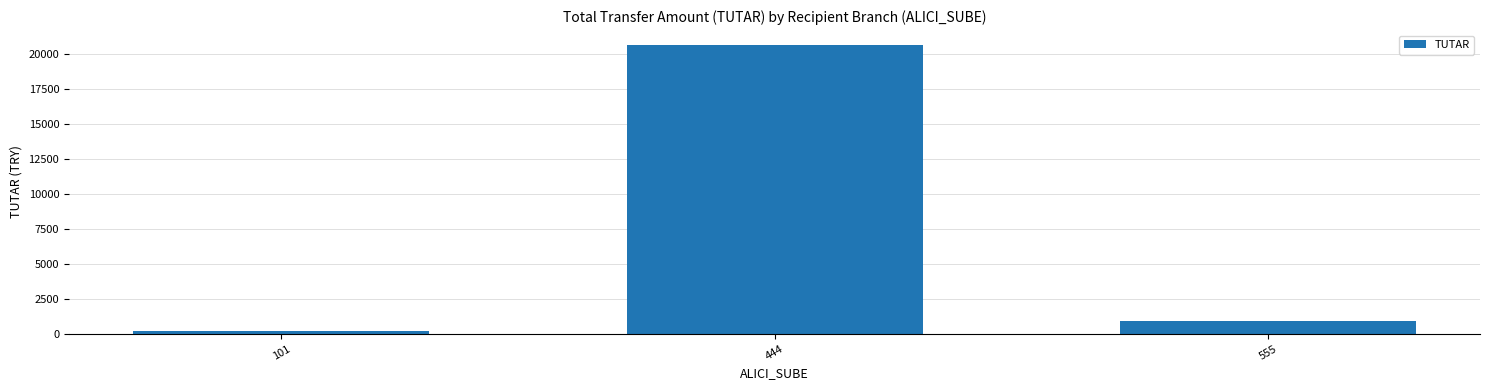

Reading right to left, transcribe all the data shown in this chart.

555=899	444=20684	101=209